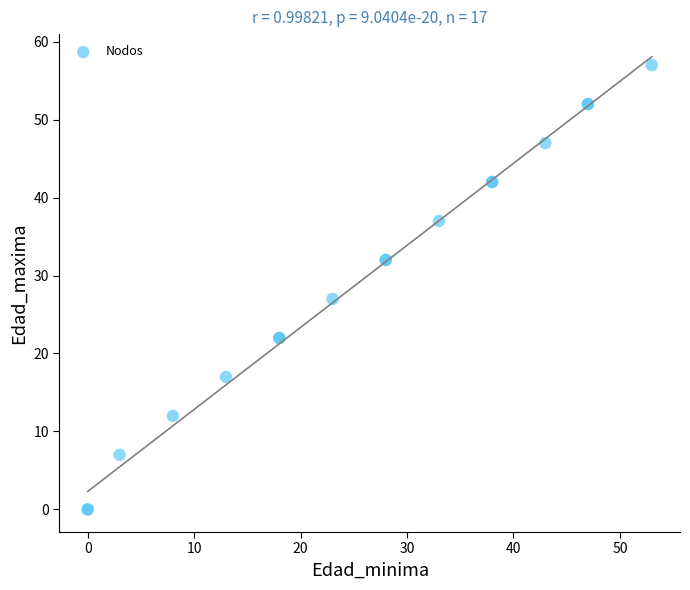

What Y value in the scatter plot is closest to 28?

27